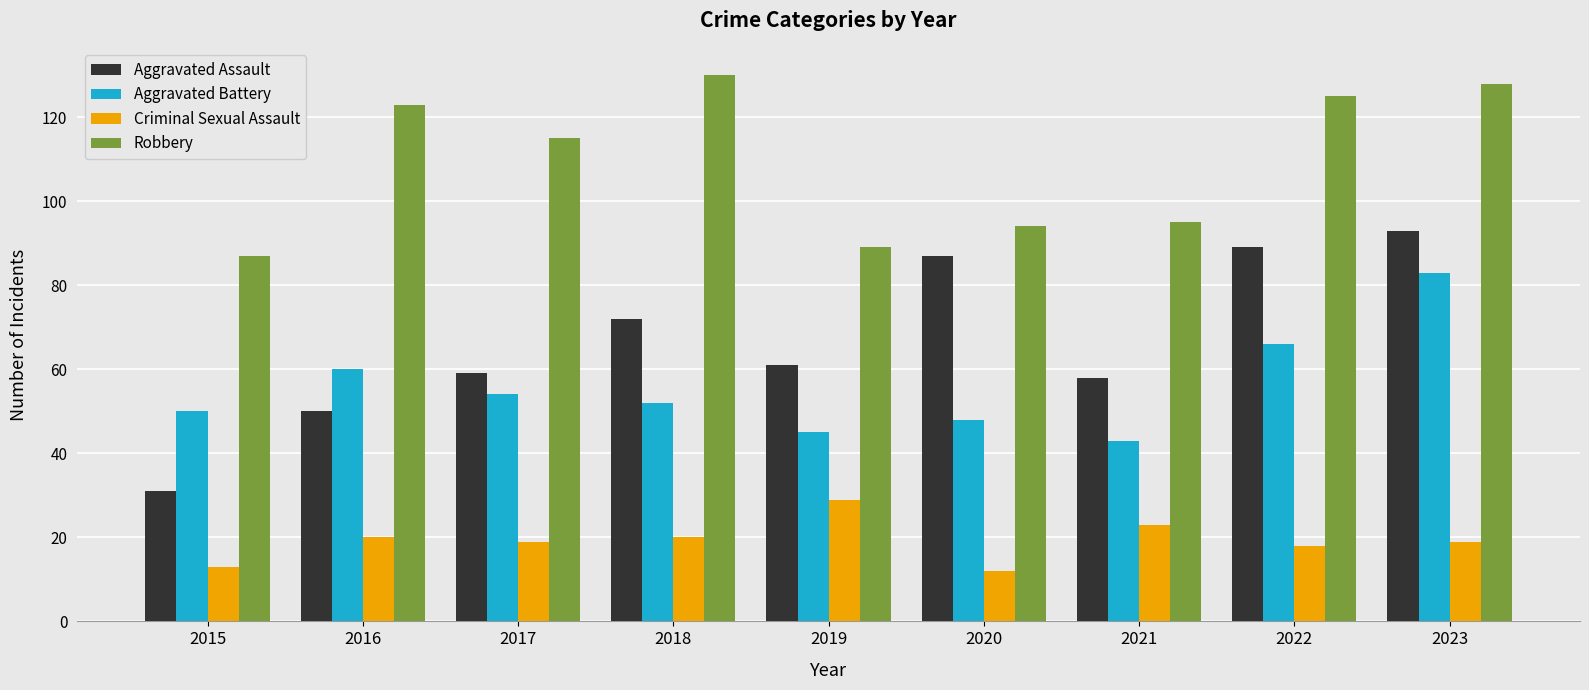

What is the sum of all Aggravated Battery values?

501